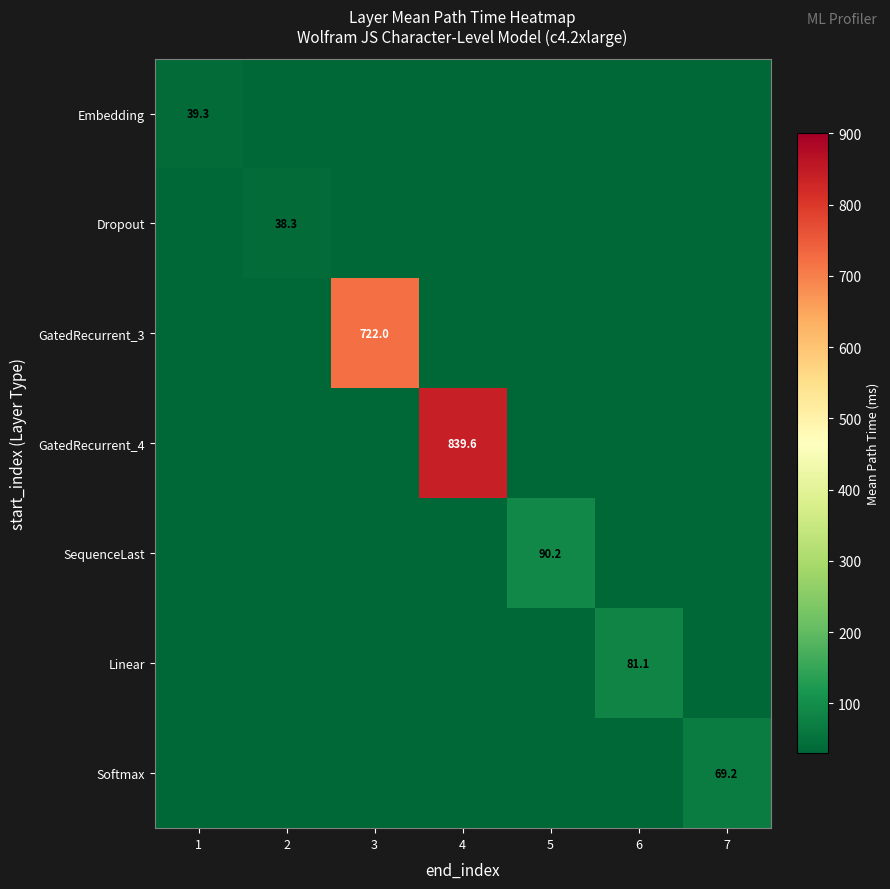

The GatedRecurrent_4 series shows 559.5 at 4. True or false?

False